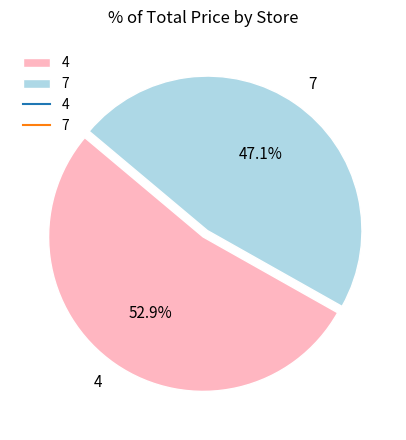

To the nearest percent, what portion does 7 represent?

47%